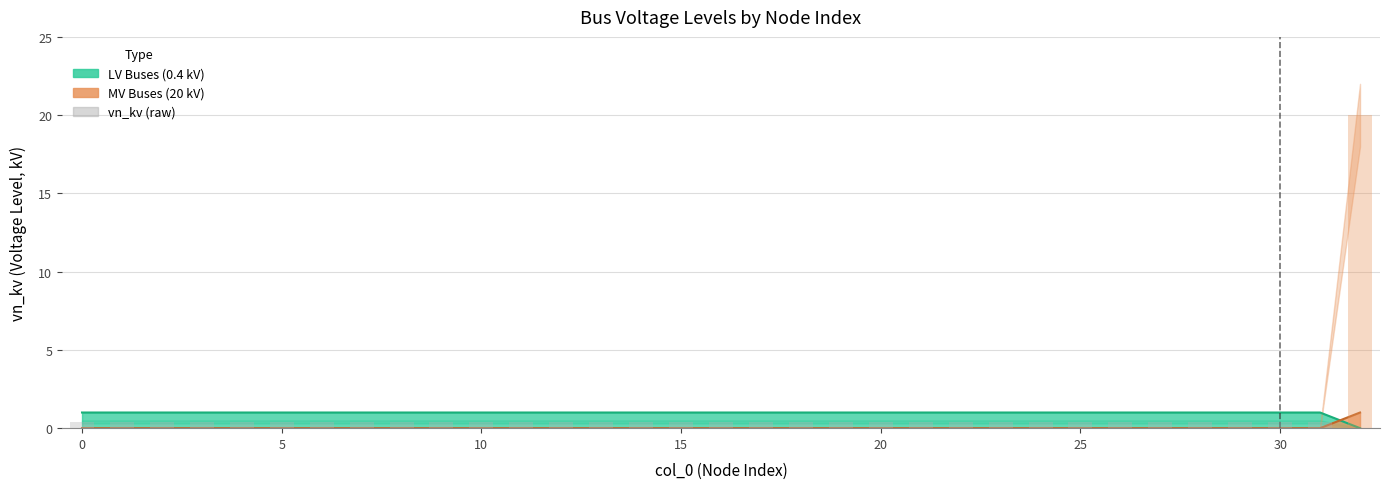

Count the values in the range 1 to 2.

32